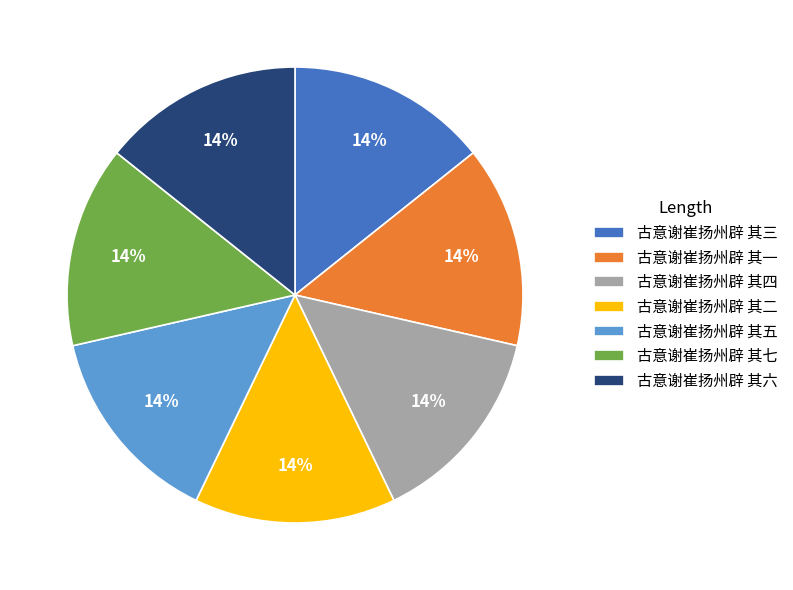

What is the ratio of the value at 古意谢崔扬州辟 其三 to the value at 古意谢崔扬州辟 其六?

1.0